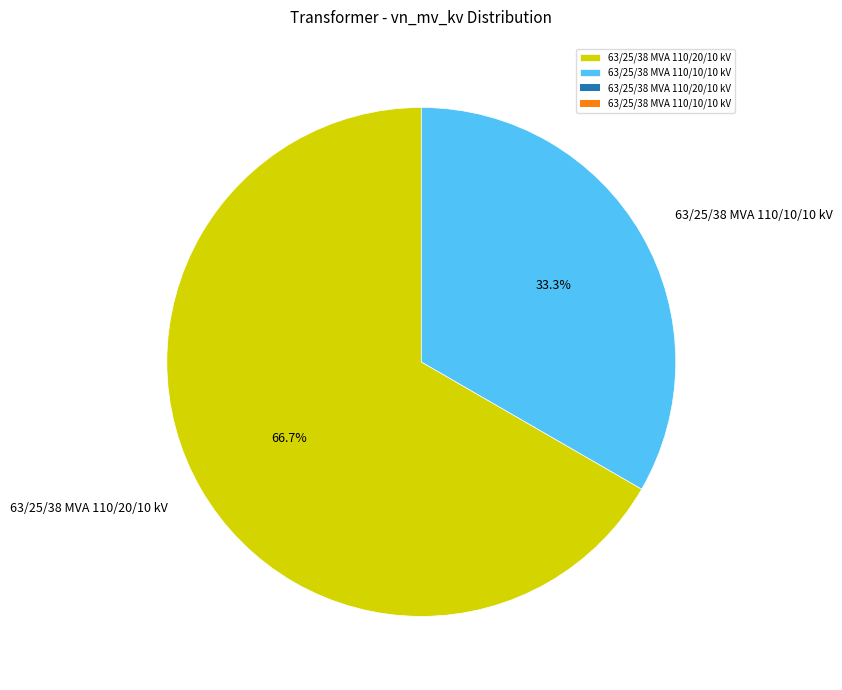

To the nearest percent, what is the average slice percentage?

50%